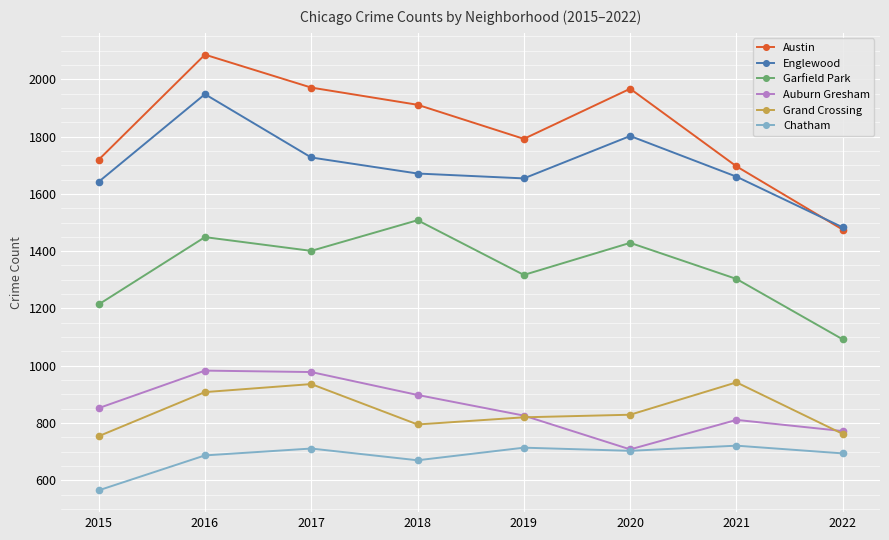

The Chatham series shows 687 at 2016. True or false?

True